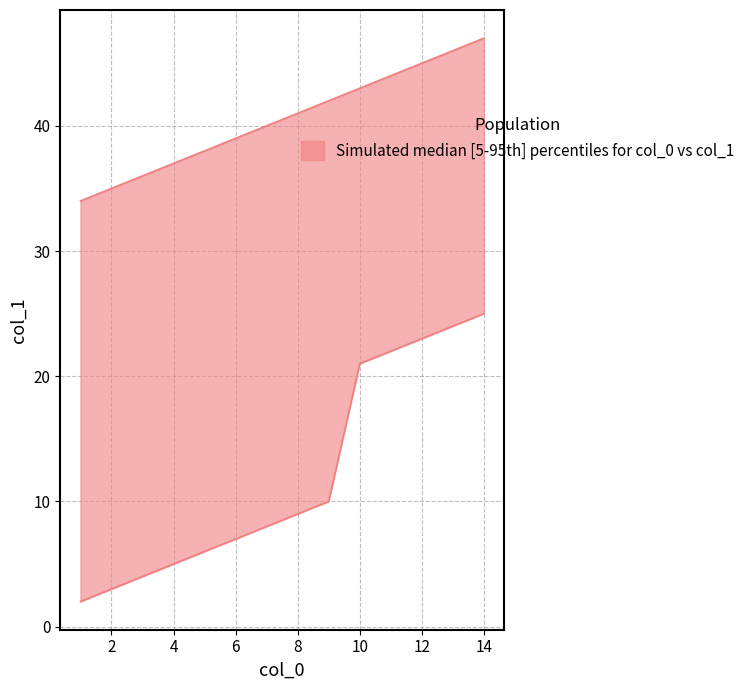

What is the spread (max minus min) of values at 13?

22